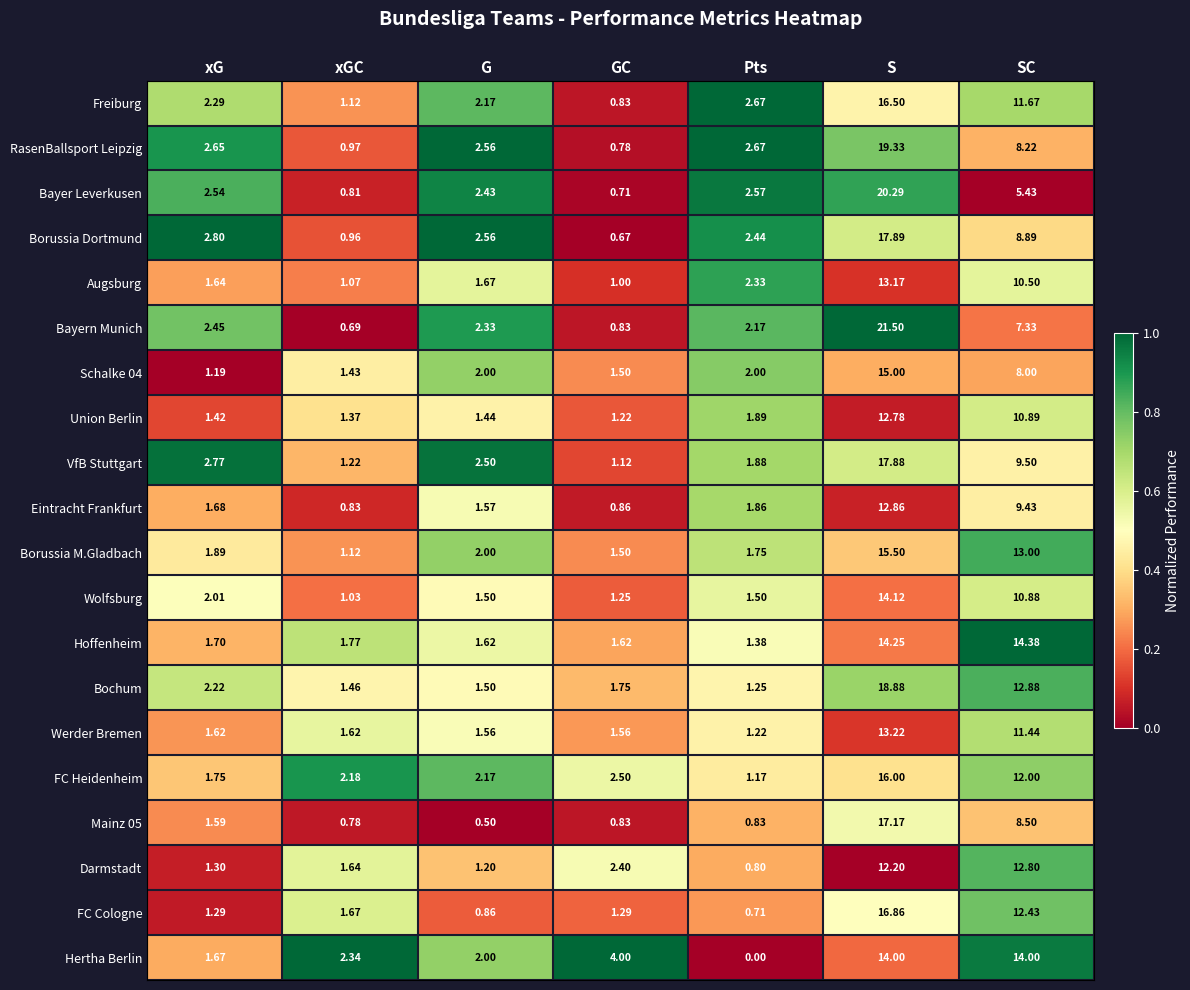

Rank the categories by RasenBallsport Leipzig value from lowest to highest.

GC, xGC, G, xG, Pts, SC, S